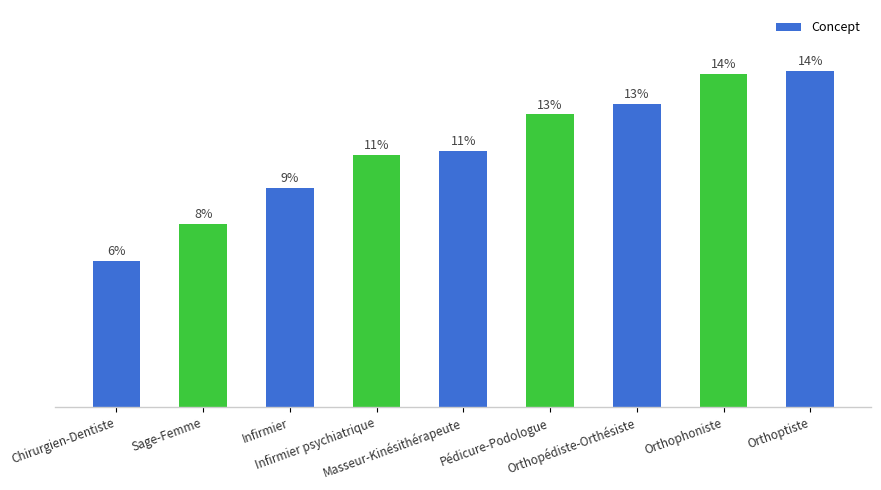

The value at Chirurgien-Dentiste is 69. True or false?

False